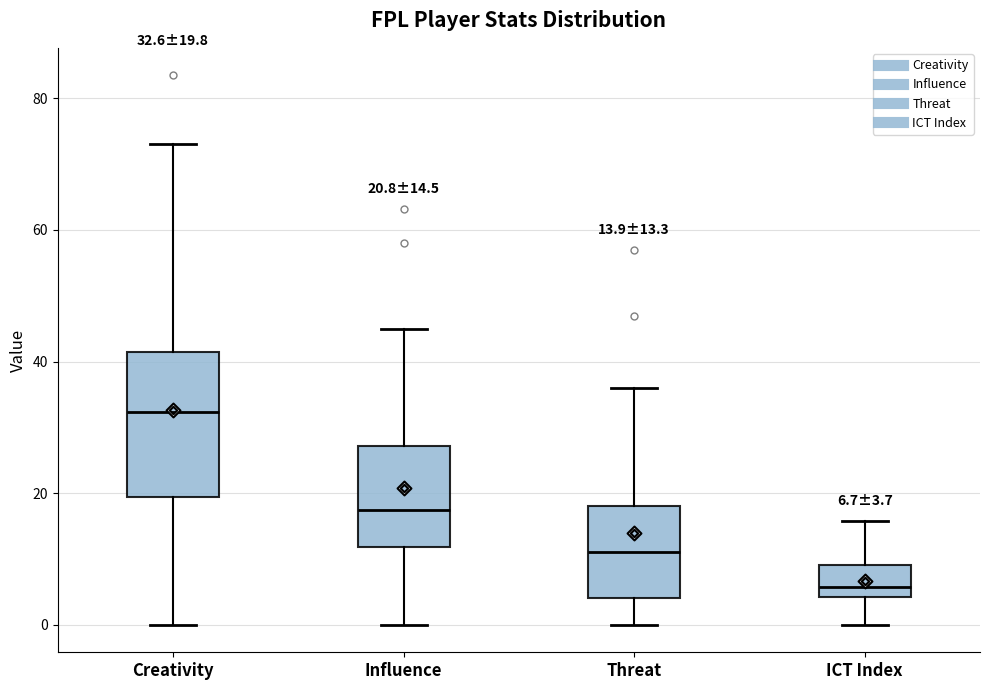

Which box has the highest median line?

Creativity